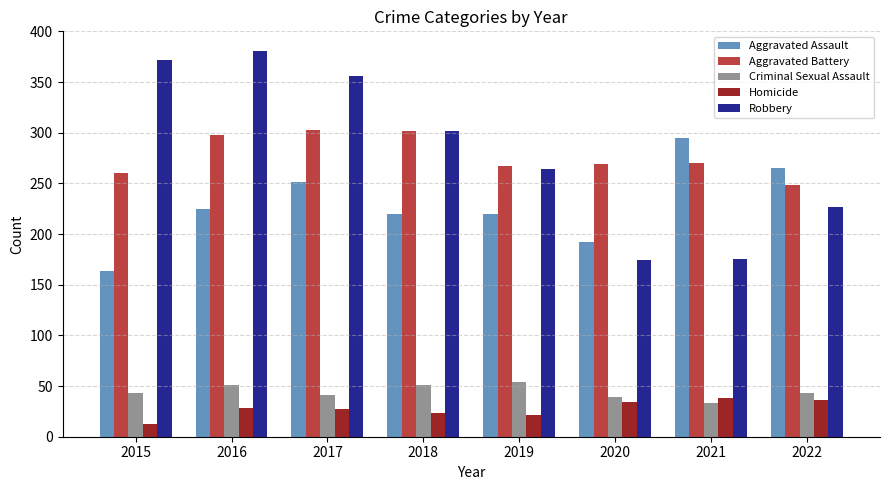

Count the number of categories in the chart.

8